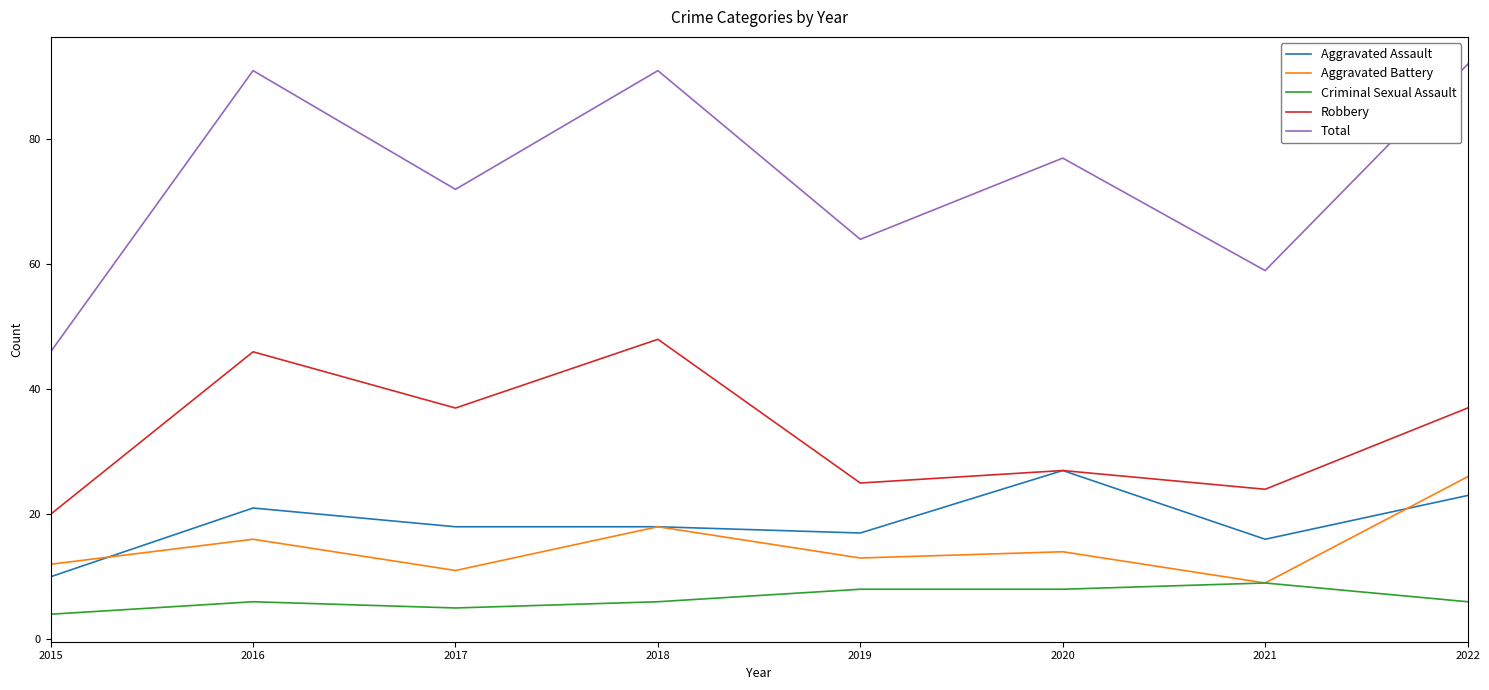

What is the spread (max minus min) of values at 2022?

86